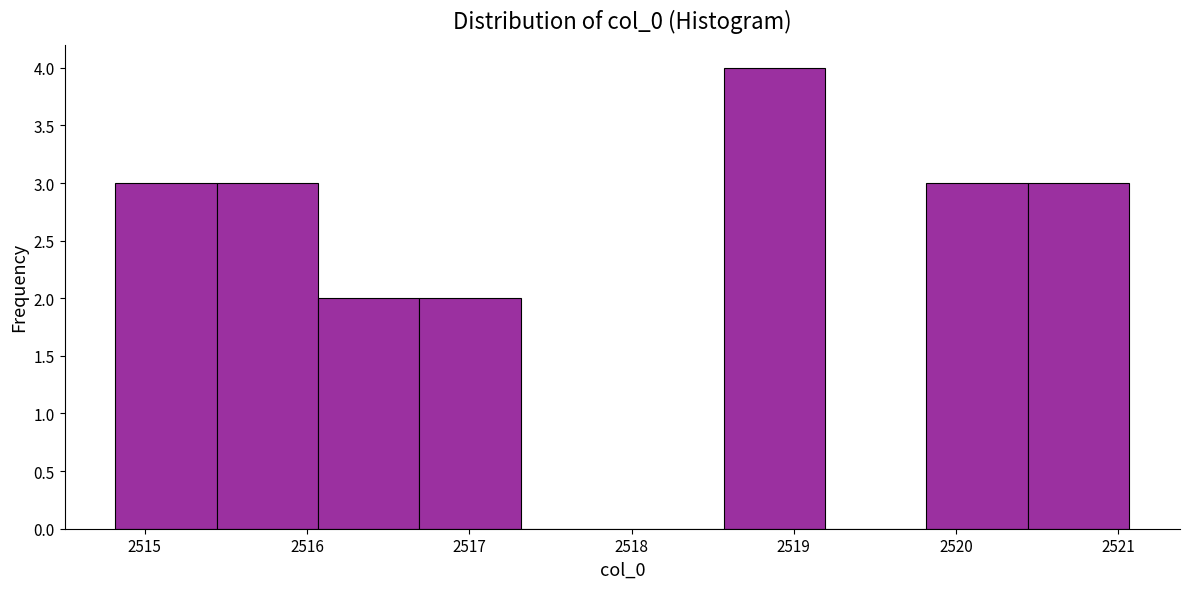

How tall is the bar that spans 2518.6 to 2519.2 on the x-axis? Neither the bar edges nor the heights are printed on the chart, so give them approximately, as read against the axes.

4